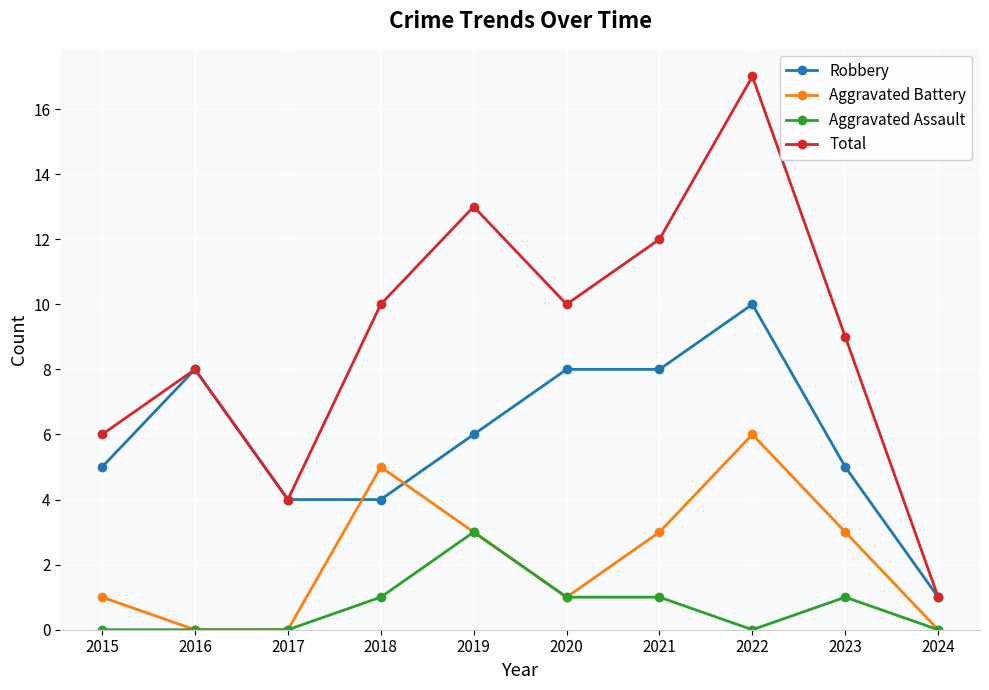

Which series has the largest total across all categories?

Total